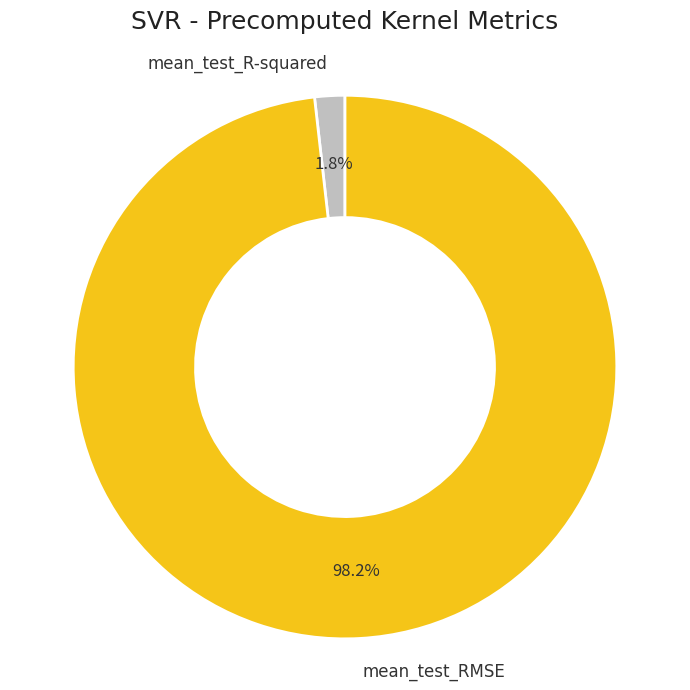

To the nearest percent, what portion does mean_test_R-squared represent?

2%